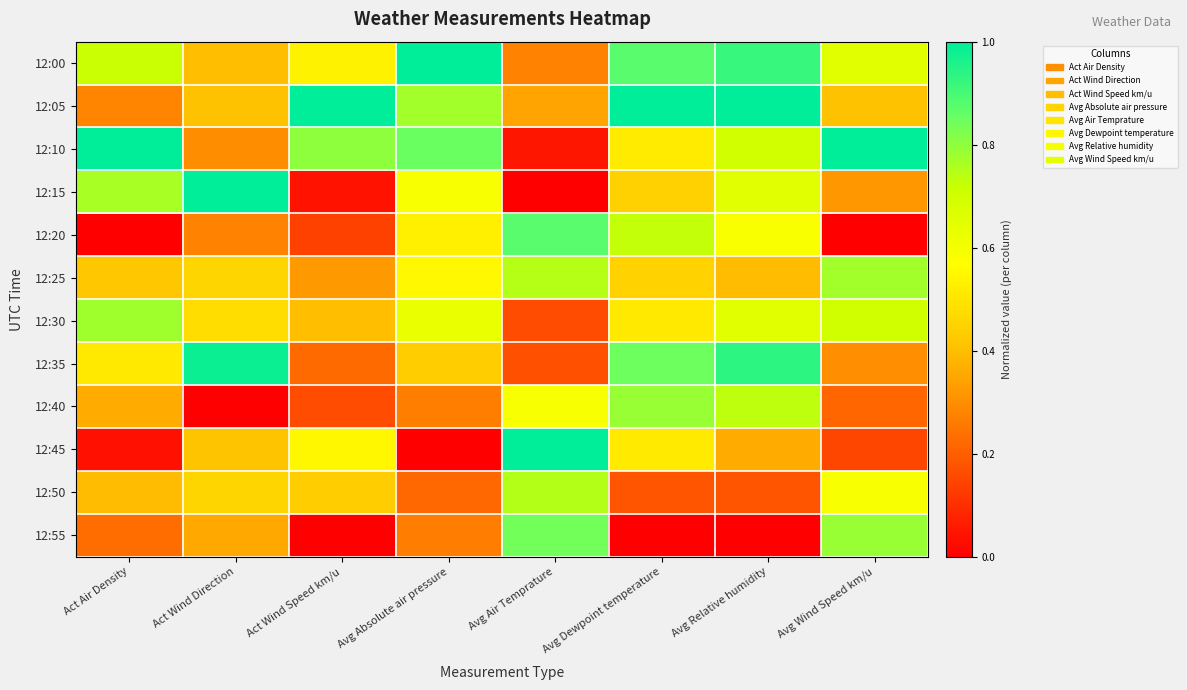

Reading right to left, extract all data points from this chart.

12:00: Avg Wind Speed km/u=0.7	Avg Relative humidity=0.9	Avg Dewpoint temperature=0.9	Avg Air Temprature=0.3	Avg Absolute air pressure=1.0	Act Wind Speed km/u=0.5	Act Wind Direction=0.4	Act Air Density=0.7
12:05: Avg Wind Speed km/u=0.4	Avg Relative humidity=1.0	Avg Dewpoint temperature=1.0	Avg Air Temprature=0.3	Avg Absolute air pressure=0.8	Act Wind Speed km/u=1.0	Act Wind Direction=0.4	Act Air Density=0.3
12:10: Avg Wind Speed km/u=1.0	Avg Relative humidity=0.7	Avg Dewpoint temperature=0.5	Avg Air Temprature=0.0	Avg Absolute air pressure=0.8	Act Wind Speed km/u=0.8	Act Wind Direction=0.3	Act Air Density=1.0
12:15: Avg Wind Speed km/u=0.3	Avg Relative humidity=0.7	Avg Dewpoint temperature=0.4	Avg Air Temprature=0.0	Avg Absolute air pressure=0.6	Act Wind Speed km/u=0.0	Act Wind Direction=1.0	Act Air Density=0.8
12:20: Avg Wind Speed km/u=0.0	Avg Relative humidity=0.6	Avg Dewpoint temperature=0.7	Avg Air Temprature=0.9	Avg Absolute air pressure=0.5	Act Wind Speed km/u=0.1	Act Wind Direction=0.3	Act Air Density=0.0
12:25: Avg Wind Speed km/u=0.8	Avg Relative humidity=0.4	Avg Dewpoint temperature=0.4	Avg Air Temprature=0.7	Avg Absolute air pressure=0.6	Act Wind Speed km/u=0.3	Act Wind Direction=0.5	Act Air Density=0.4
12:30: Avg Wind Speed km/u=0.7	Avg Relative humidity=0.7	Avg Dewpoint temperature=0.5	Avg Air Temprature=0.2	Avg Absolute air pressure=0.6	Act Wind Speed km/u=0.4	Act Wind Direction=0.5	Act Air Density=0.8
12:35: Avg Wind Speed km/u=0.3	Avg Relative humidity=0.9	Avg Dewpoint temperature=0.8	Avg Air Temprature=0.2	Avg Absolute air pressure=0.4	Act Wind Speed km/u=0.2	Act Wind Direction=1.0	Act Air Density=0.5
12:40: Avg Wind Speed km/u=0.2	Avg Relative humidity=0.7	Avg Dewpoint temperature=0.8	Avg Air Temprature=0.6	Avg Absolute air pressure=0.3	Act Wind Speed km/u=0.2	Act Wind Direction=0.0	Act Air Density=0.4
12:45: Avg Wind Speed km/u=0.2	Avg Relative humidity=0.4	Avg Dewpoint temperature=0.5	Avg Air Temprature=1.0	Avg Absolute air pressure=0.0	Act Wind Speed km/u=0.6	Act Wind Direction=0.4	Act Air Density=0.0
12:50: Avg Wind Speed km/u=0.6	Avg Relative humidity=0.2	Avg Dewpoint temperature=0.2	Avg Air Temprature=0.7	Avg Absolute air pressure=0.2	Act Wind Speed km/u=0.4	Act Wind Direction=0.5	Act Air Density=0.4
12:55: Avg Wind Speed km/u=0.8	Avg Relative humidity=0.0	Avg Dewpoint temperature=0.0	Avg Air Temprature=0.8	Avg Absolute air pressure=0.3	Act Wind Speed km/u=0.0	Act Wind Direction=0.4	Act Air Density=0.2